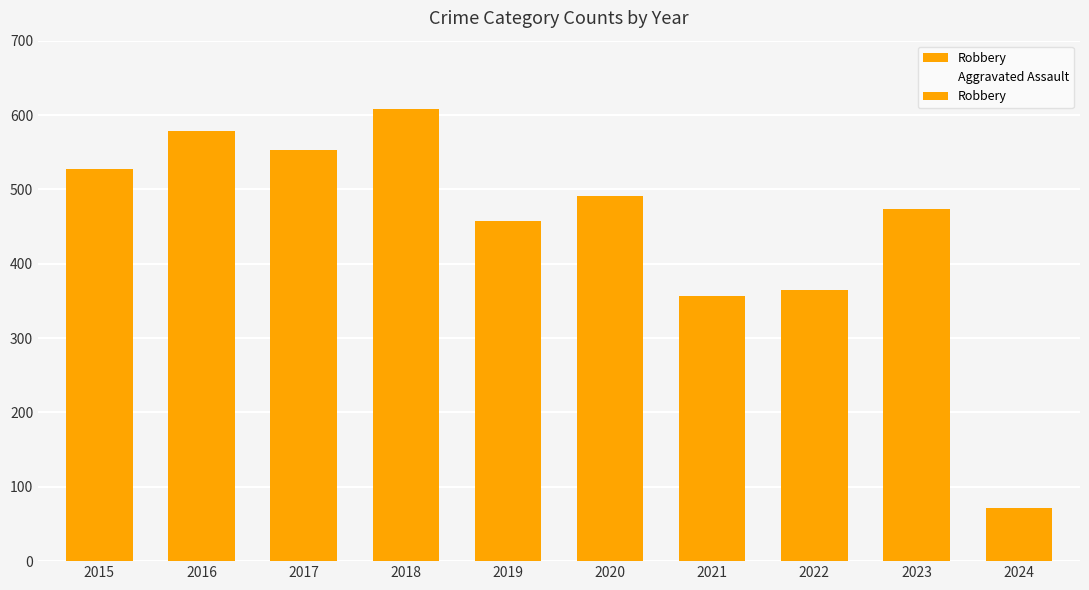

True or false: Aggravated Assault has a value of 105 at 2015.

False